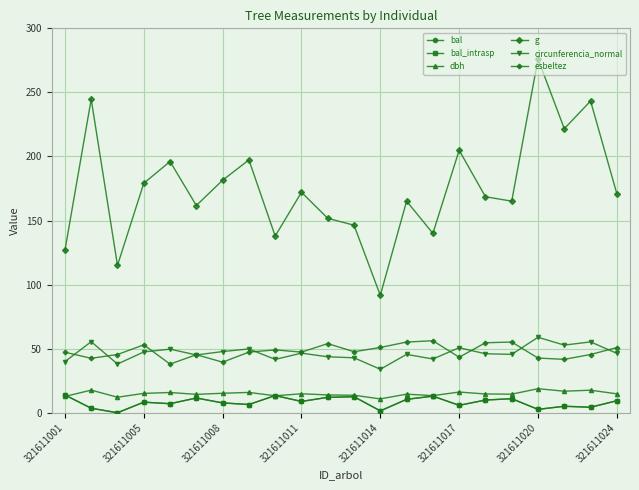

Is this an area chart (filled region under the line)?

No